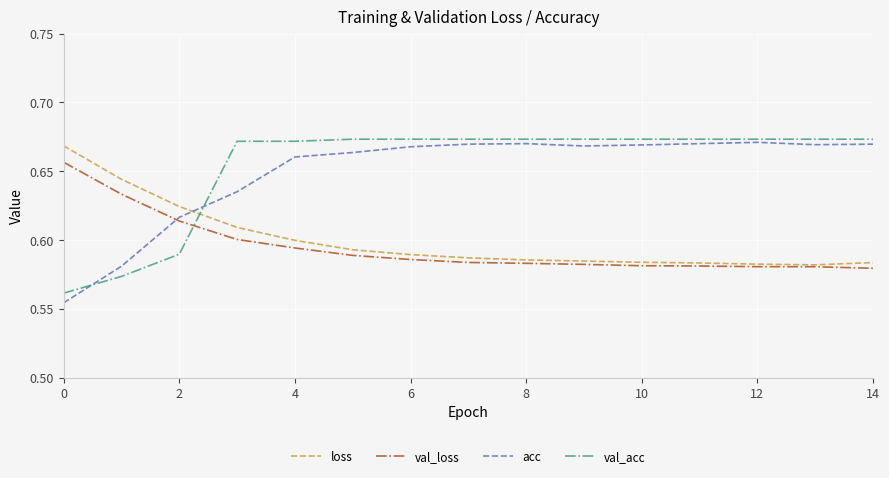

Which series has the largest range (max minus min)?

acc